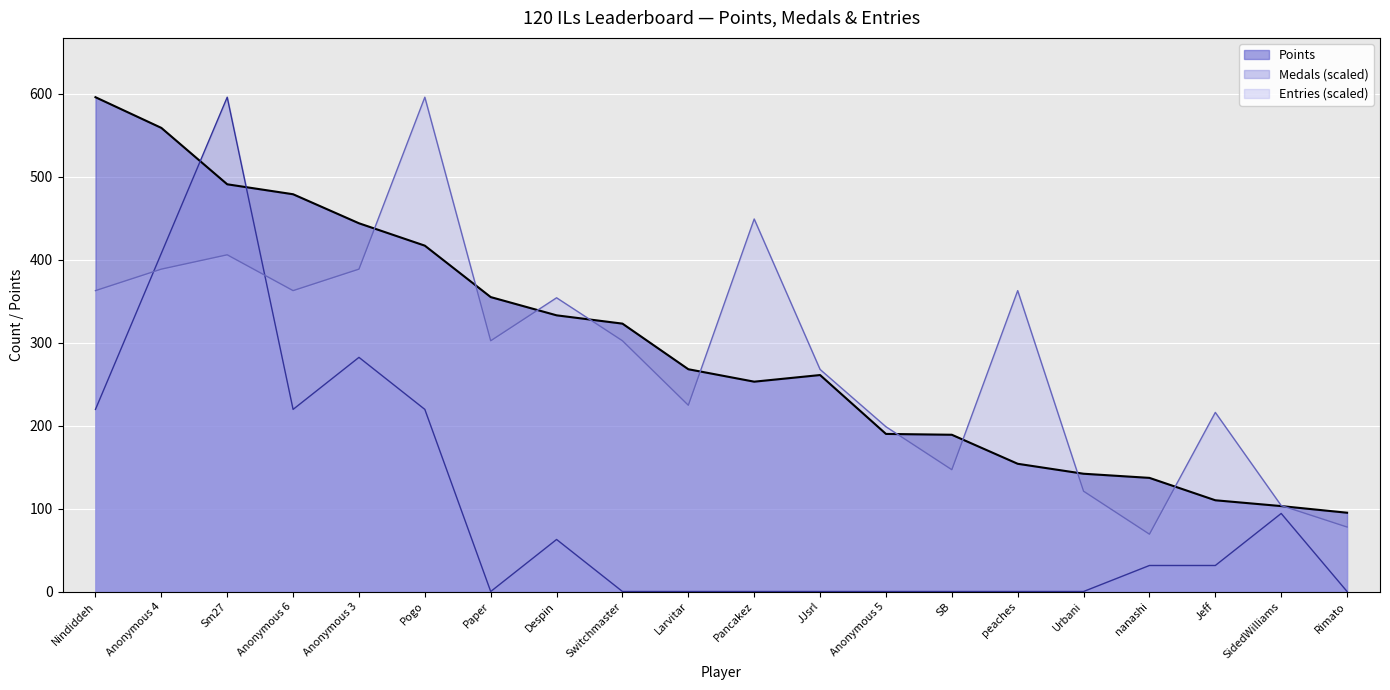

Between SB and nanashi, which series saw the biggest shift?

Entries (scaled)